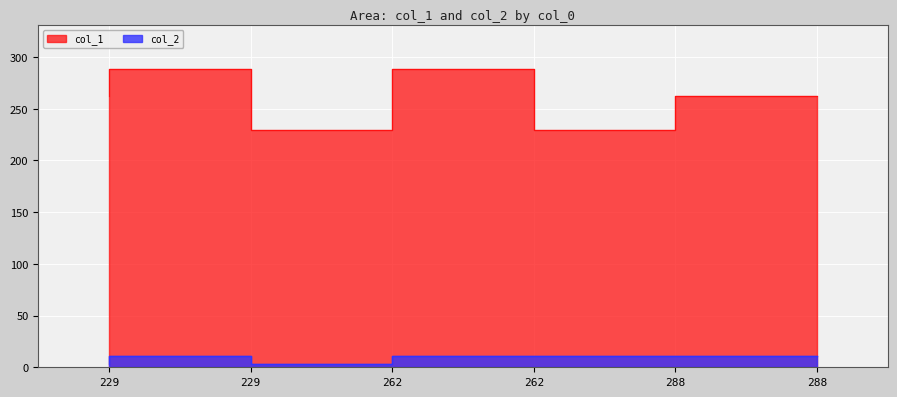

How many interior local peaks does the col_1 series have?

2